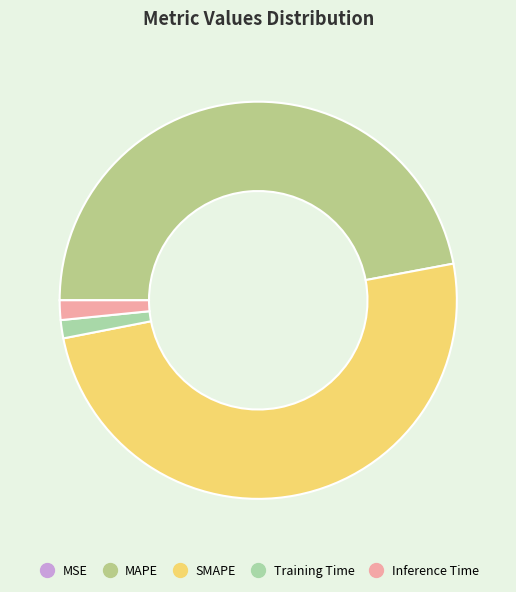

Rank the categories by value from highest to lowest.

SMAPE, MAPE, Inference Time, Training Time, MSE